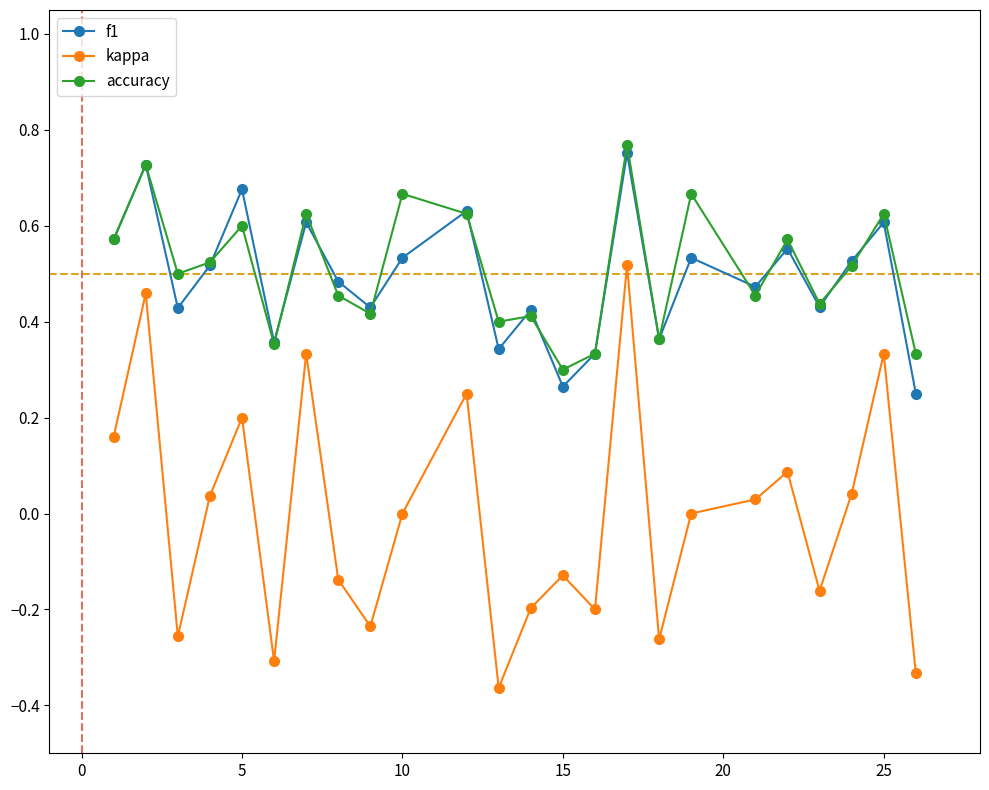

Which series has the largest total across all categories?

accuracy